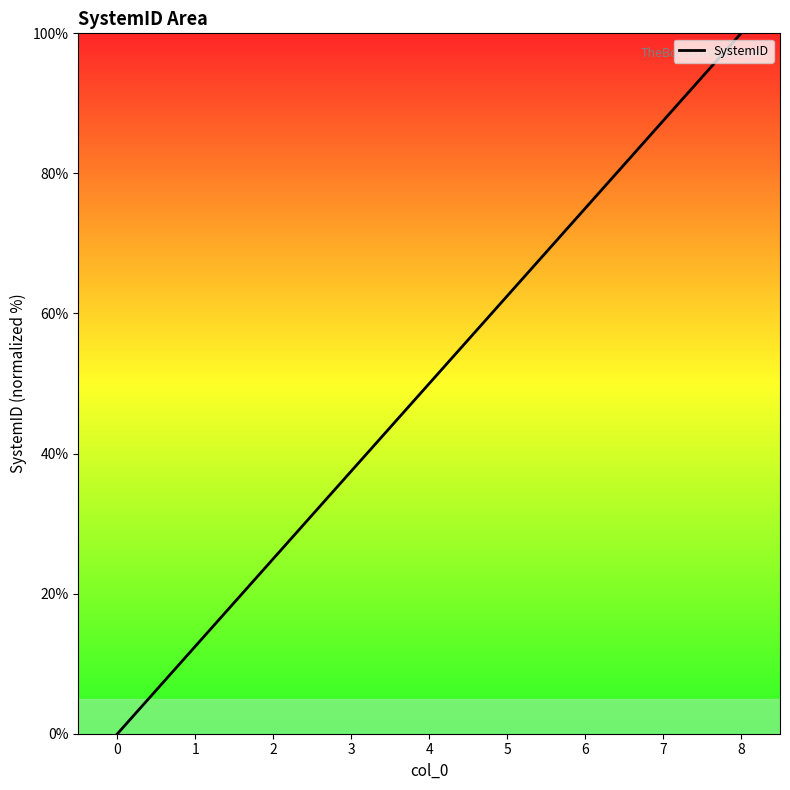

What is the difference between the values at 2 and 4?

25.0